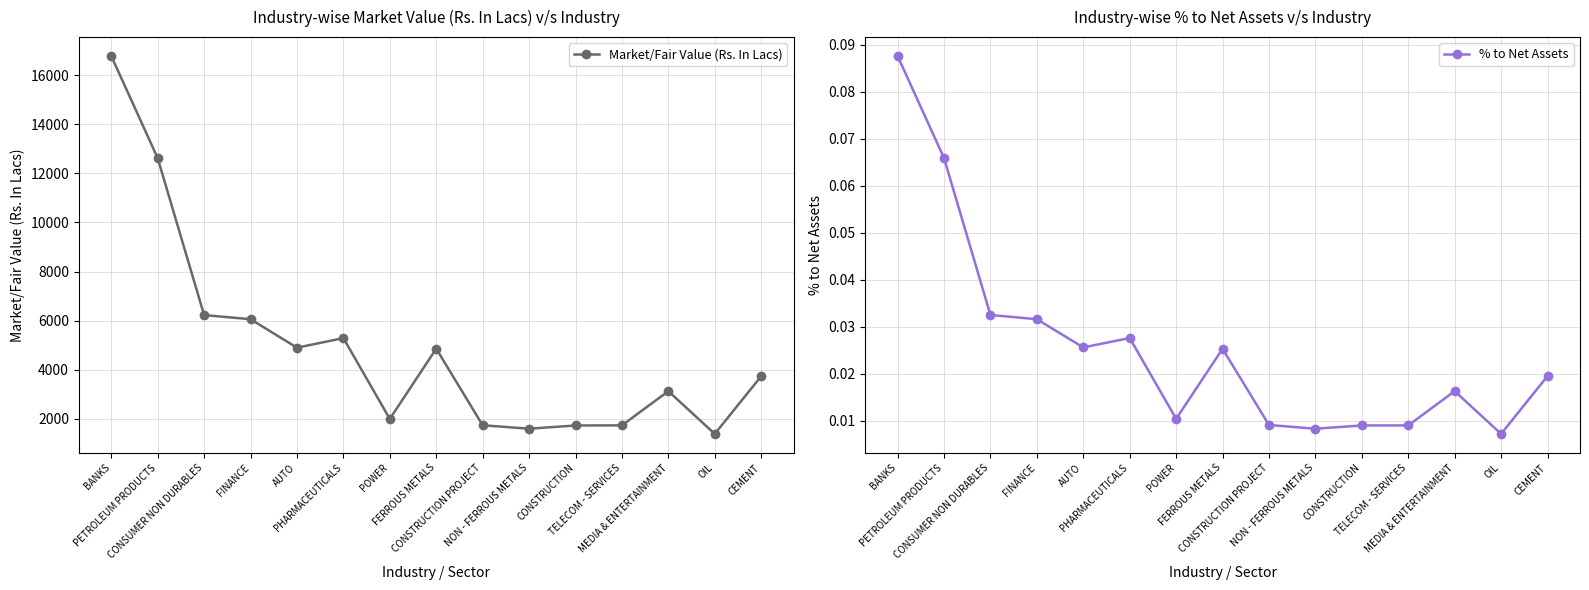

Does the chart display data point markers on the line(s)?

Yes